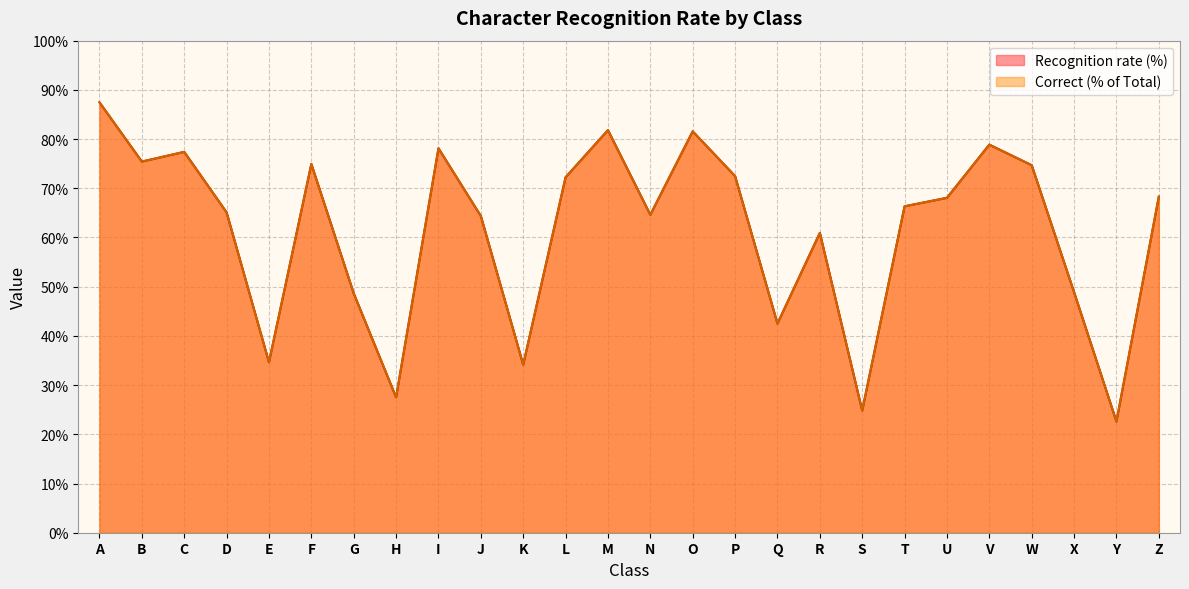

What is the difference between the maximum and second lowest values in the Recognition rate (%) series?

62.6